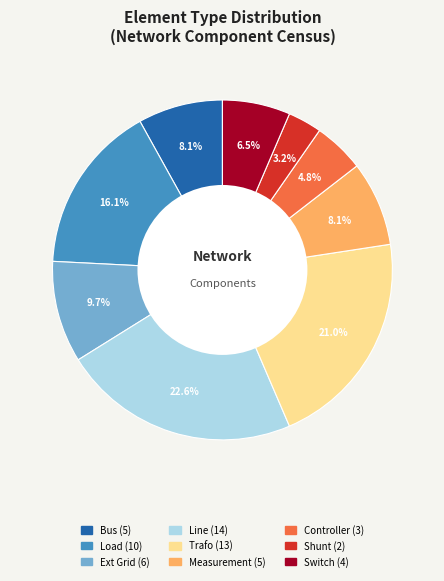

Does any single category account for the majority?

No